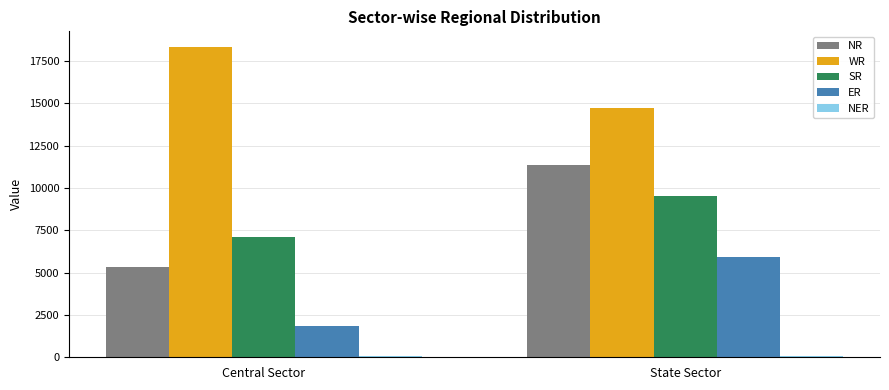

What value does the ER series have at State Sector, to the nearest 100?

5900